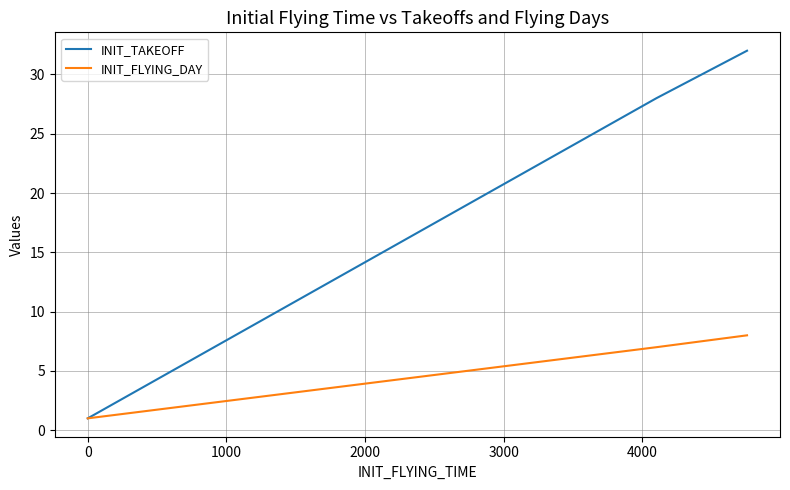

Reading left to right, transcribe all the data shown in this chart.

INIT_TAKEOFF: 1	1	1	28	32
INIT_FLYING_DAY: 1	1	1	7	8